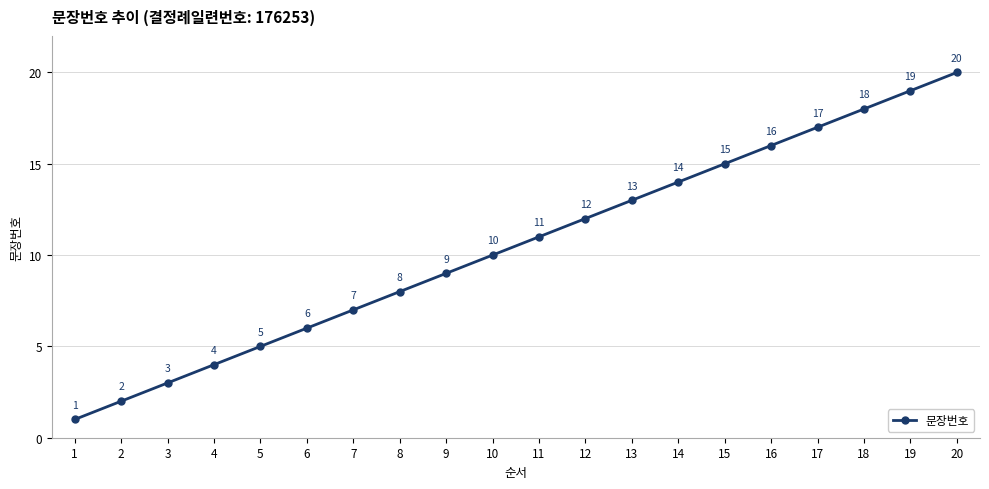

How many lines are shown in the chart?

1